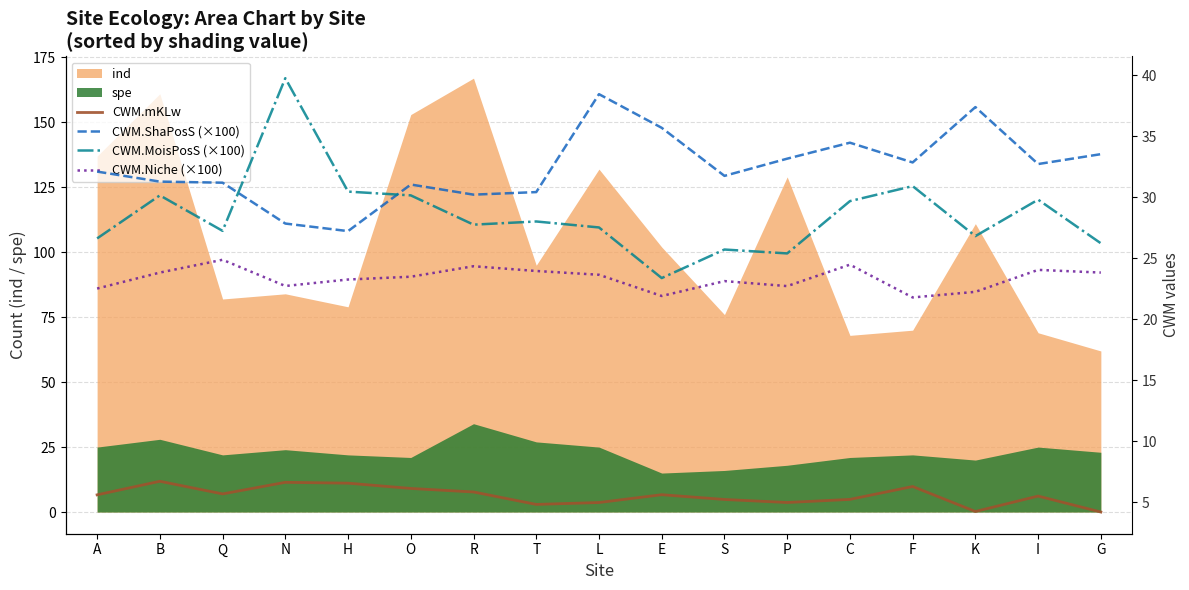

What is the value of the CWM.MoisPosS (×100) point at the 17th from the left?

26.2